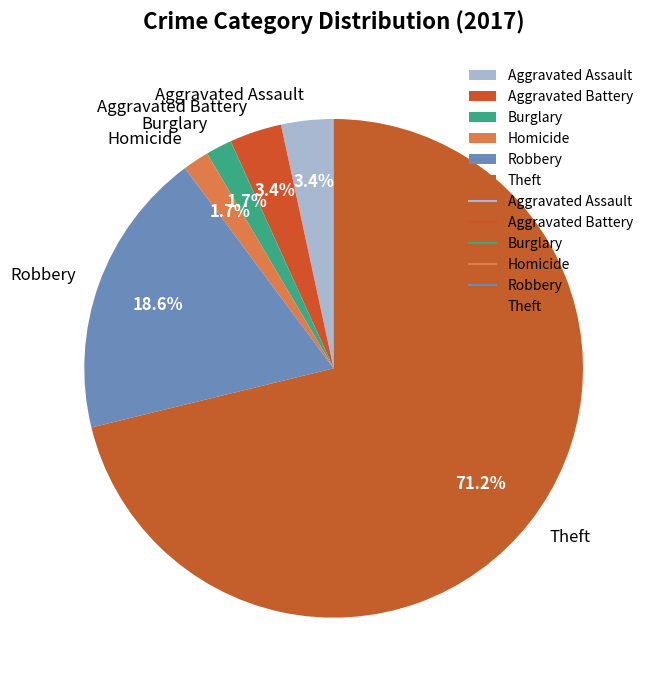

Is there any slice that represents more than half of the pie?

Yes